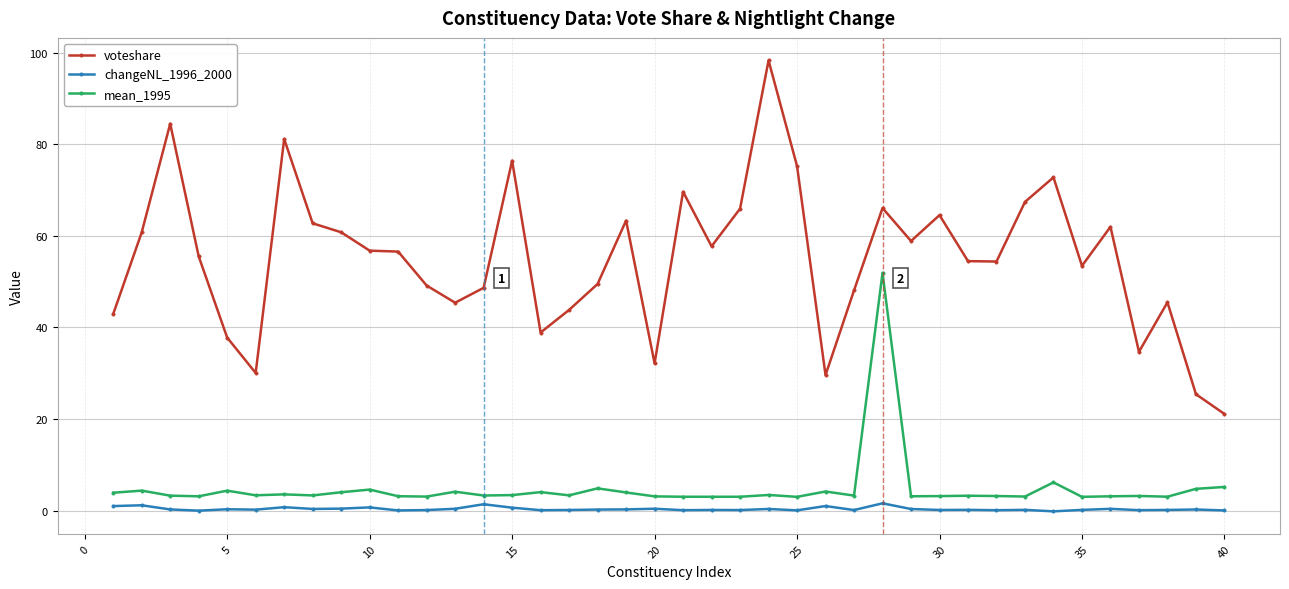

Which series has the largest total across all categories?

voteshare